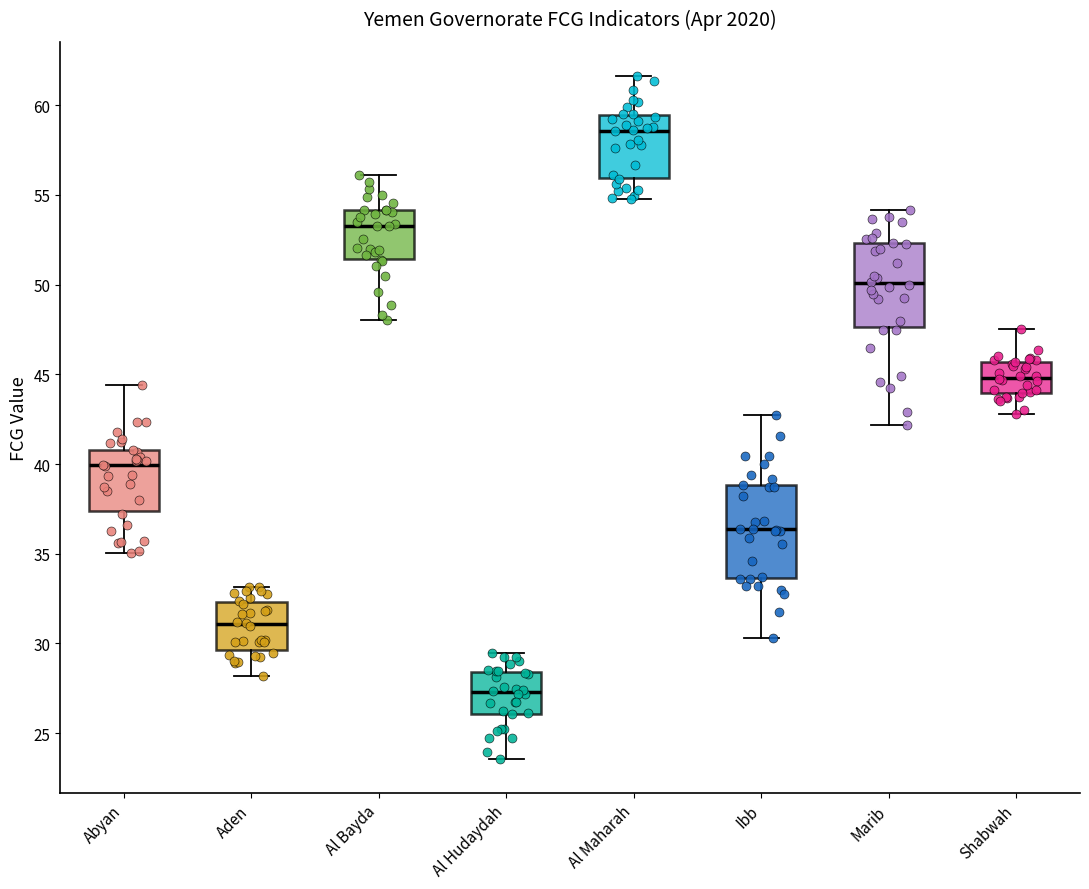

Which box has the lowest median line?

Al Hudaydah